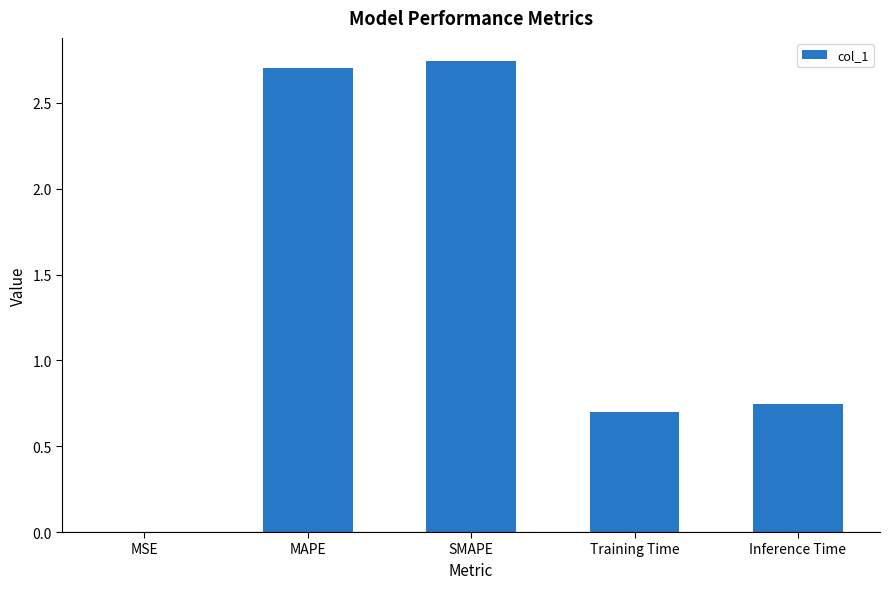

At which label is the value closest to 1?

Inference Time